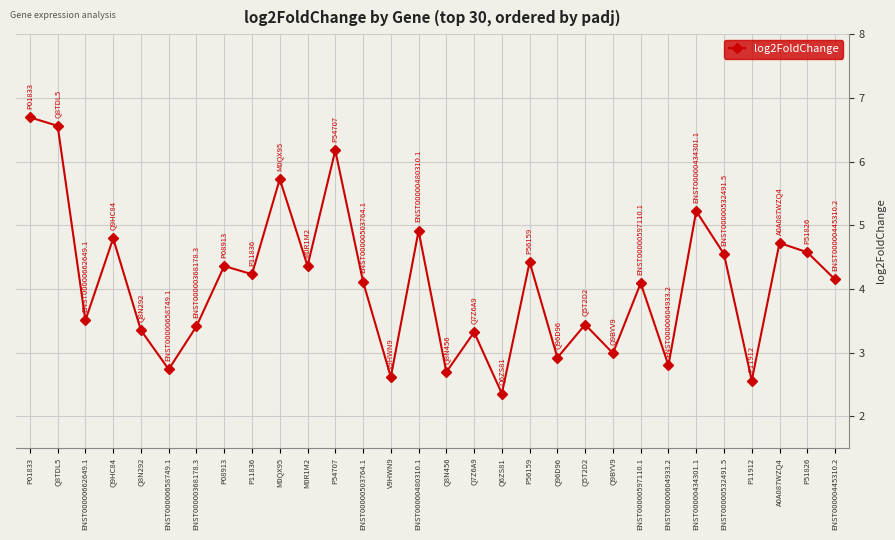

What is the difference between the second highest and minimum values?

4.2